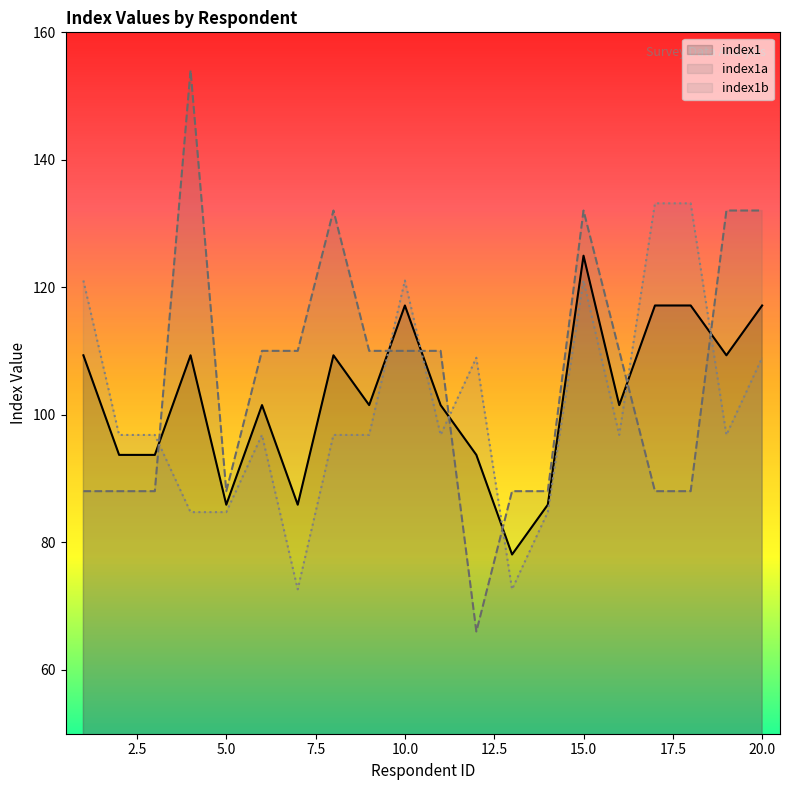

Which series changed the most between 7 and 16?

index1b